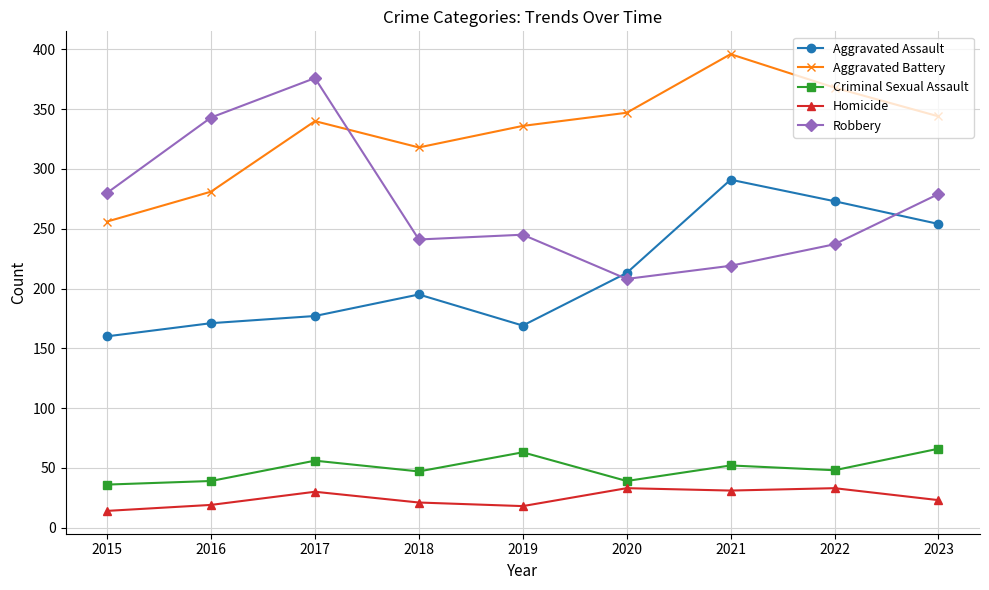

How many distinct data groups are displayed?

5